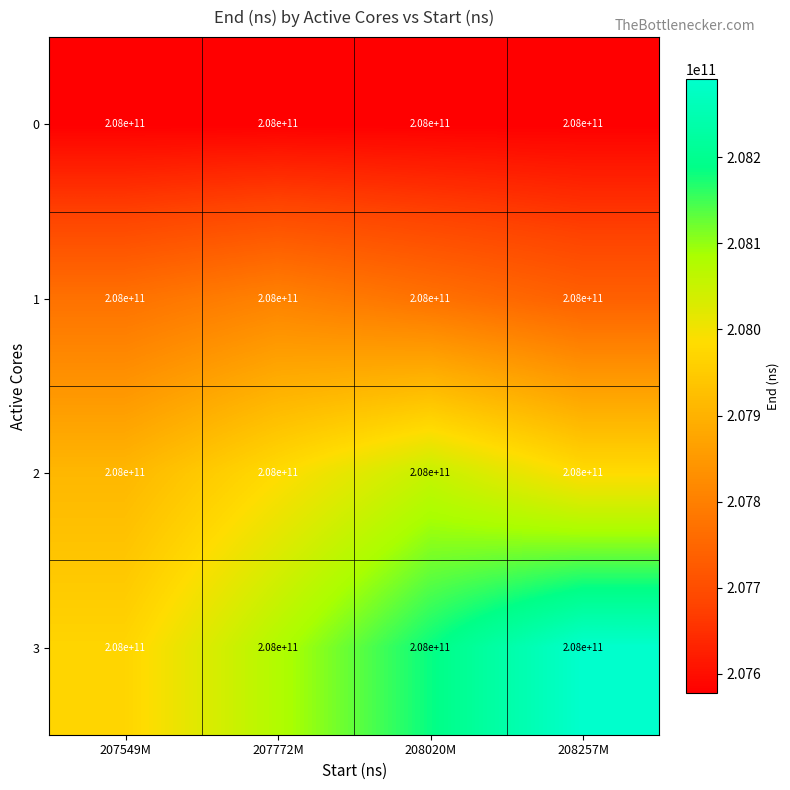

How many distinct data groups are displayed?

4